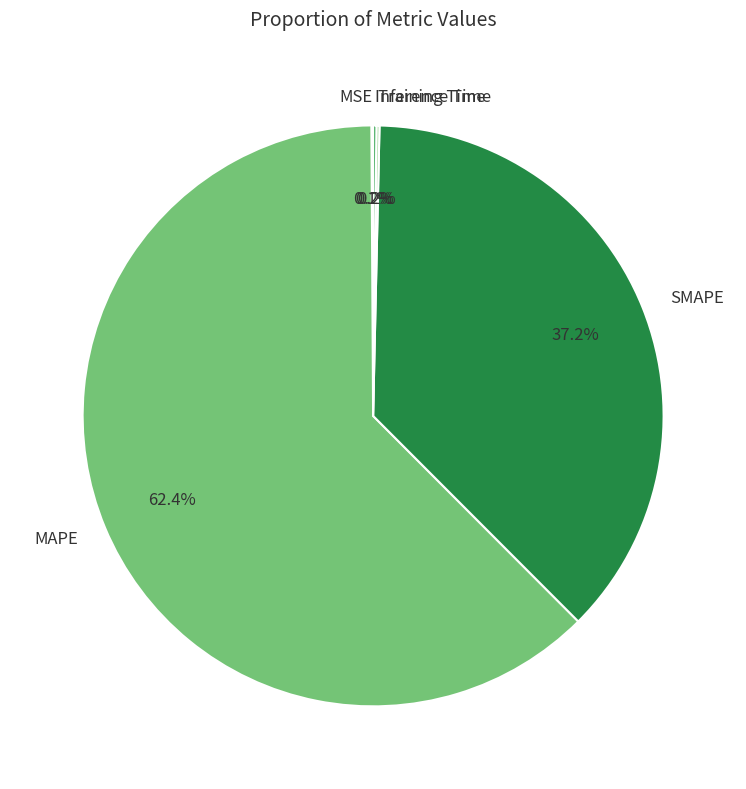

Which category has the biggest portion of the pie?

MAPE